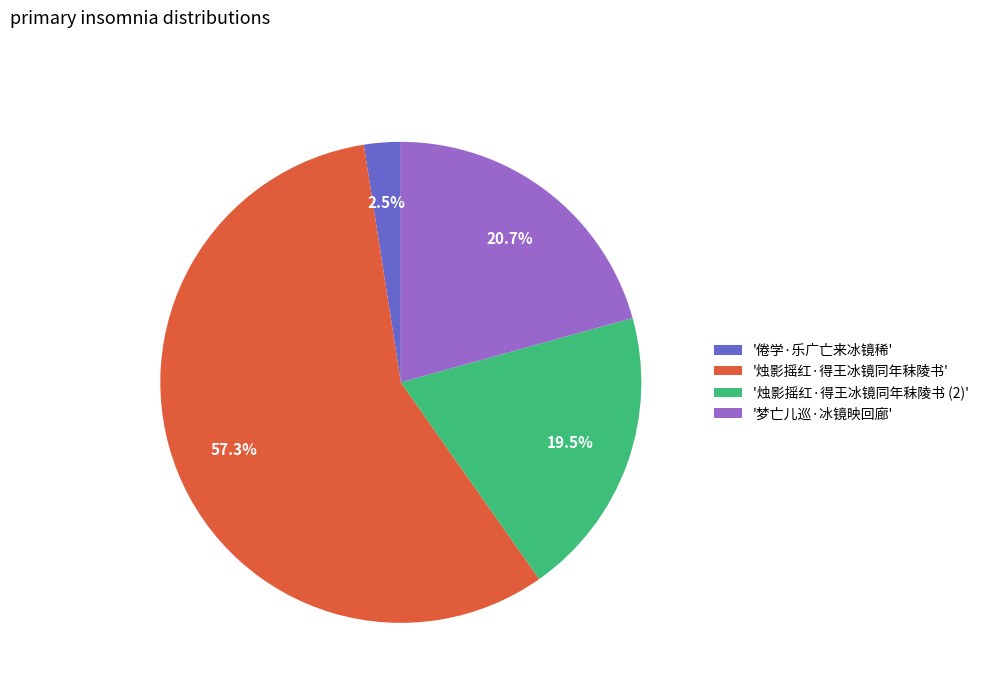

Rank the categories by value from highest to lowest.

'烛影摇红·得王冰镜同年秣陵书', '梦亡儿巡·冰镜映回廊', '烛影摇红·得王冰镜同年秣陵书 (2)', '倦学·乐广亡来冰镜稀'